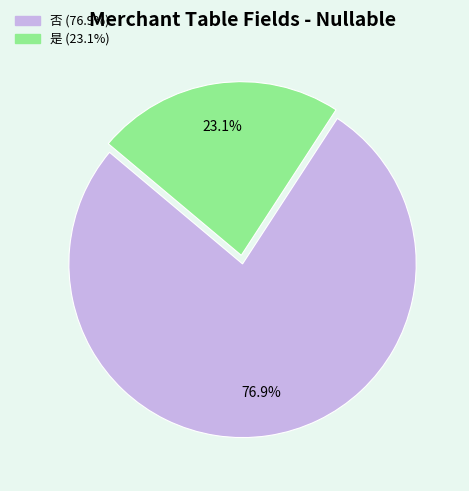

Is the sum of 是 and 否 greater than half?

Yes